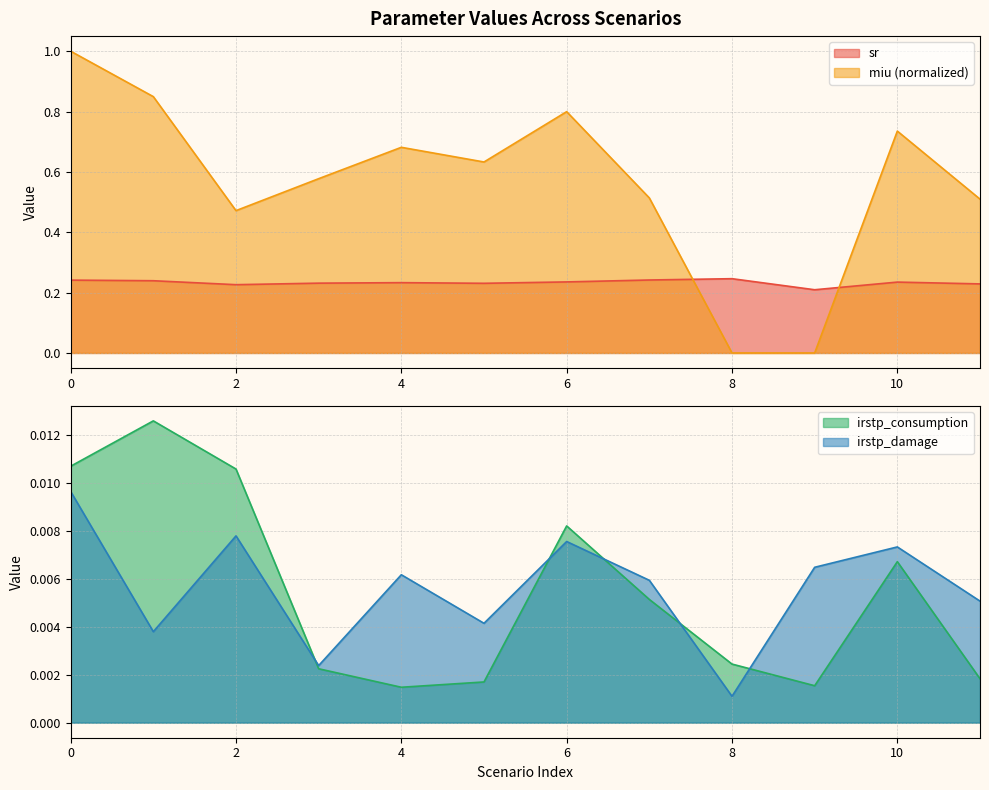

How many distinct data groups are displayed?

4